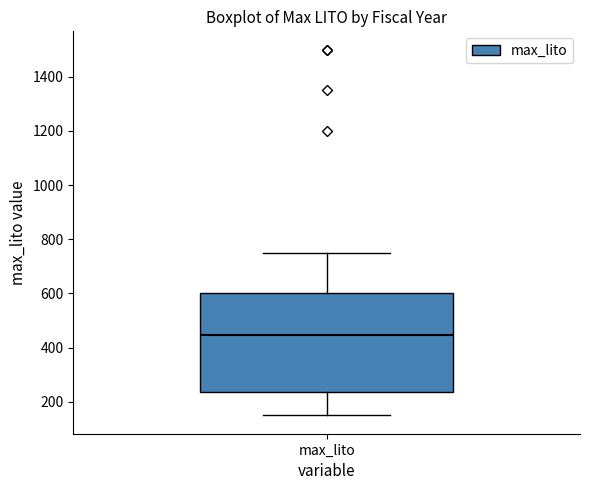

Where does the lower whisker of the box for max_lito end on the y-axis? The values are not printed on the chart, so give them approximately, as read against the axis.

160